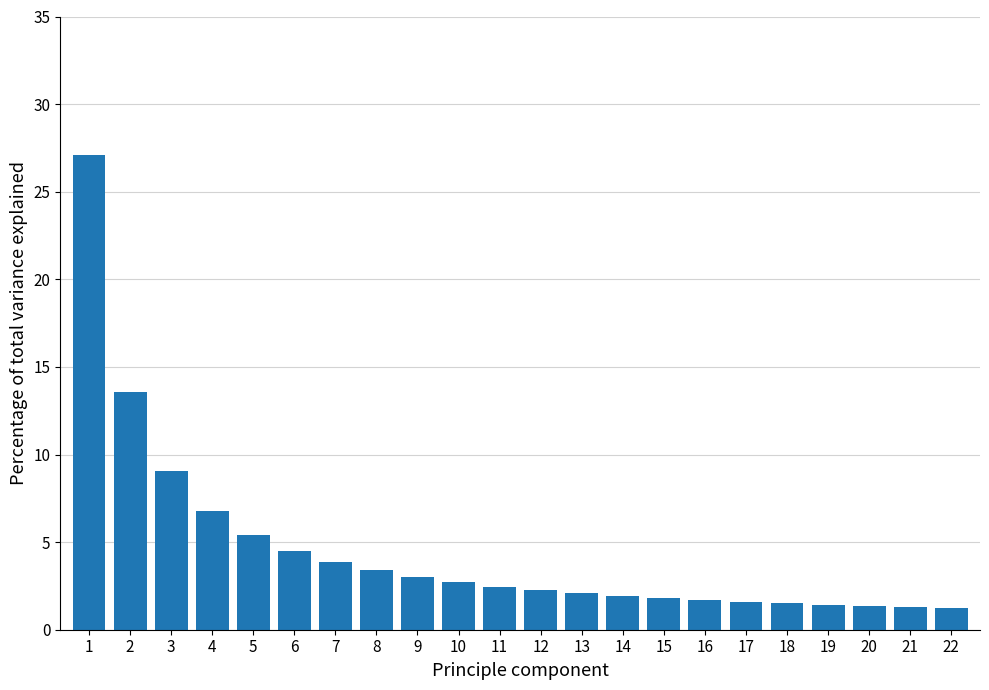

What is the ratio of the value at 17 to the value at 21?

1.2